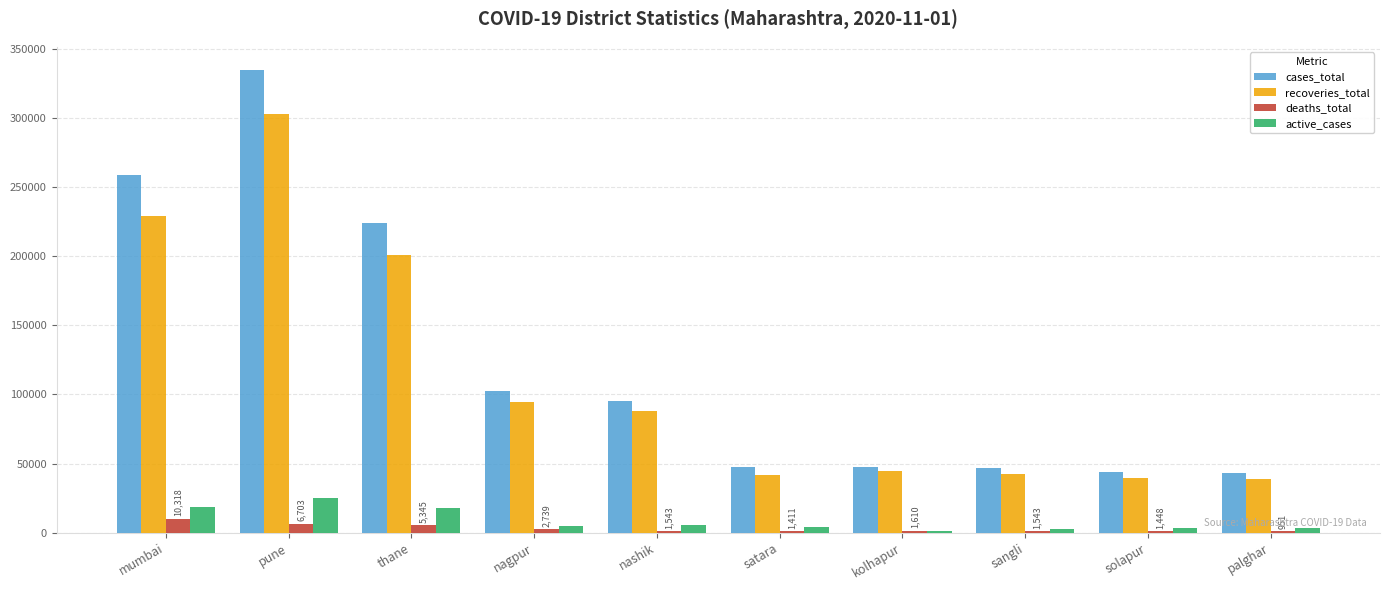

Which category has the highest value in the recoveries_total series?

pune